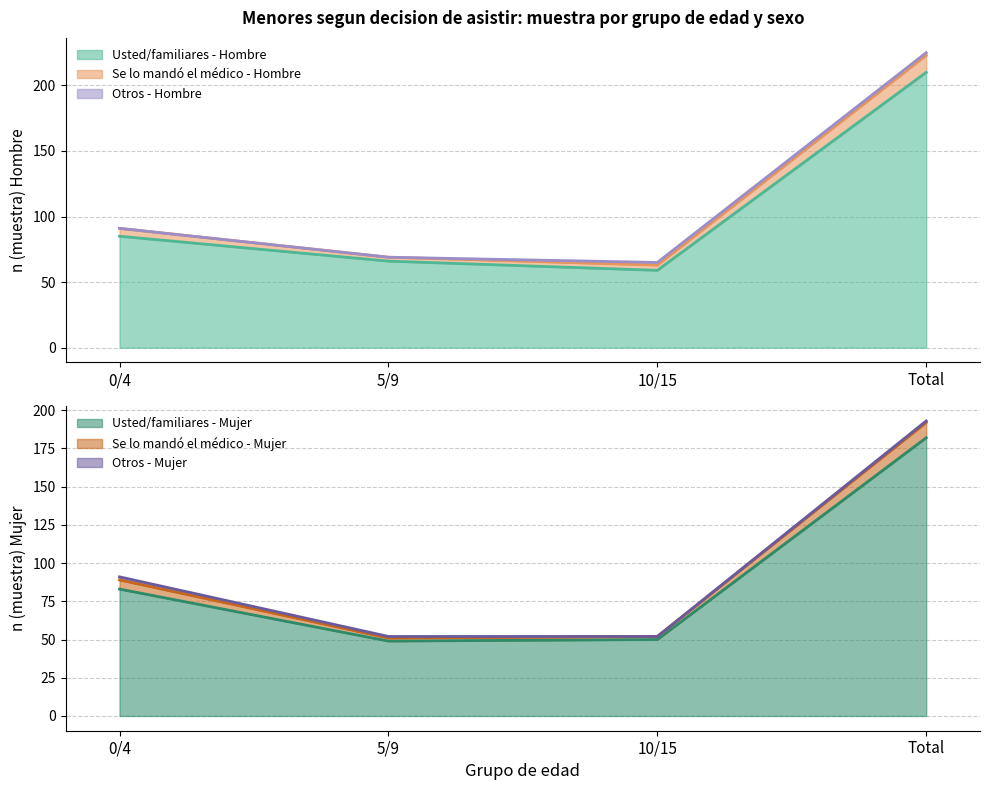

At which category does the chart reach its minimum across all series?

5/9